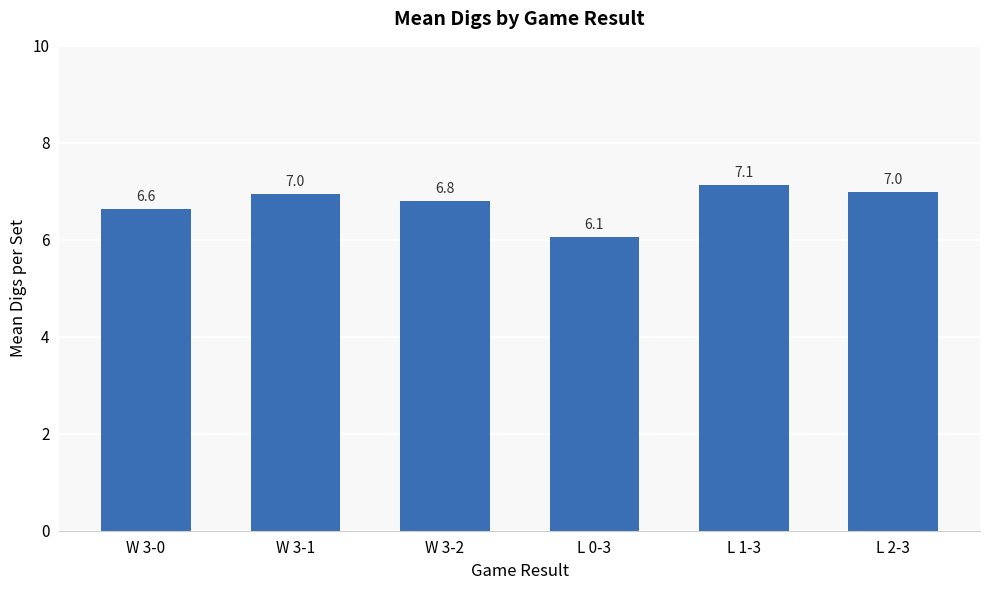

What is the difference between the maximum and minimum values?

1.1